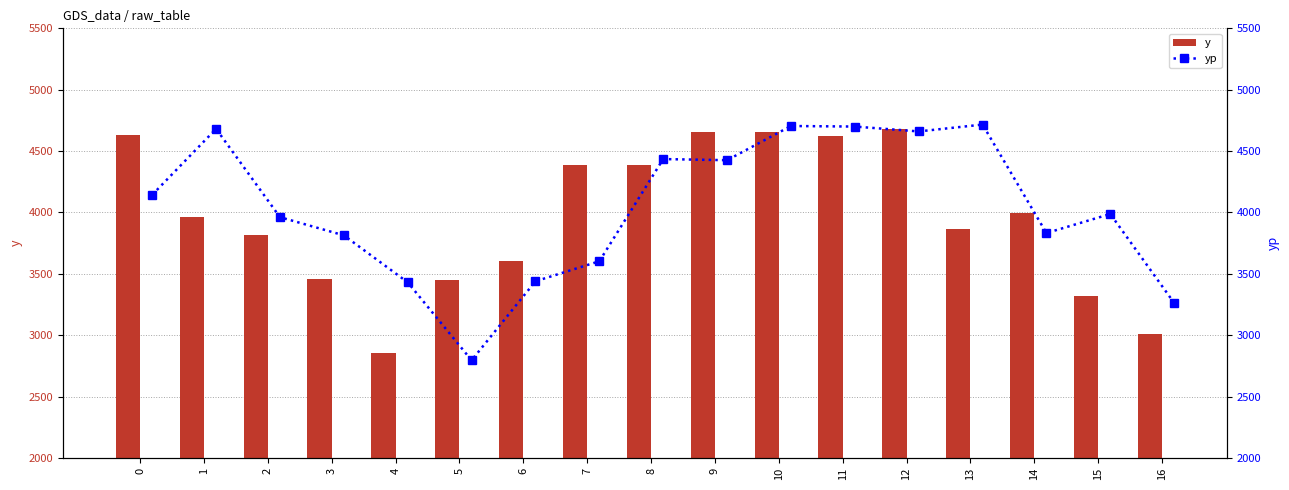

What are all the series names shown in the legend?

y, yp